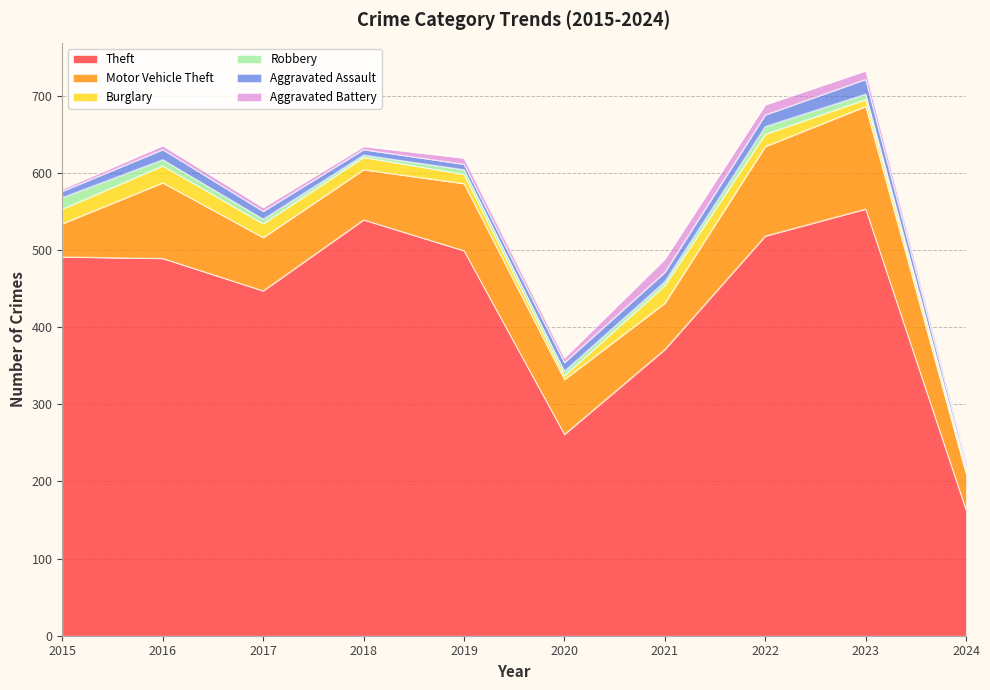

Rank the series by their maximum value, from lowest to highest.

Robbery, Aggravated Battery, Aggravated Assault, Burglary, Motor Vehicle Theft, Theft